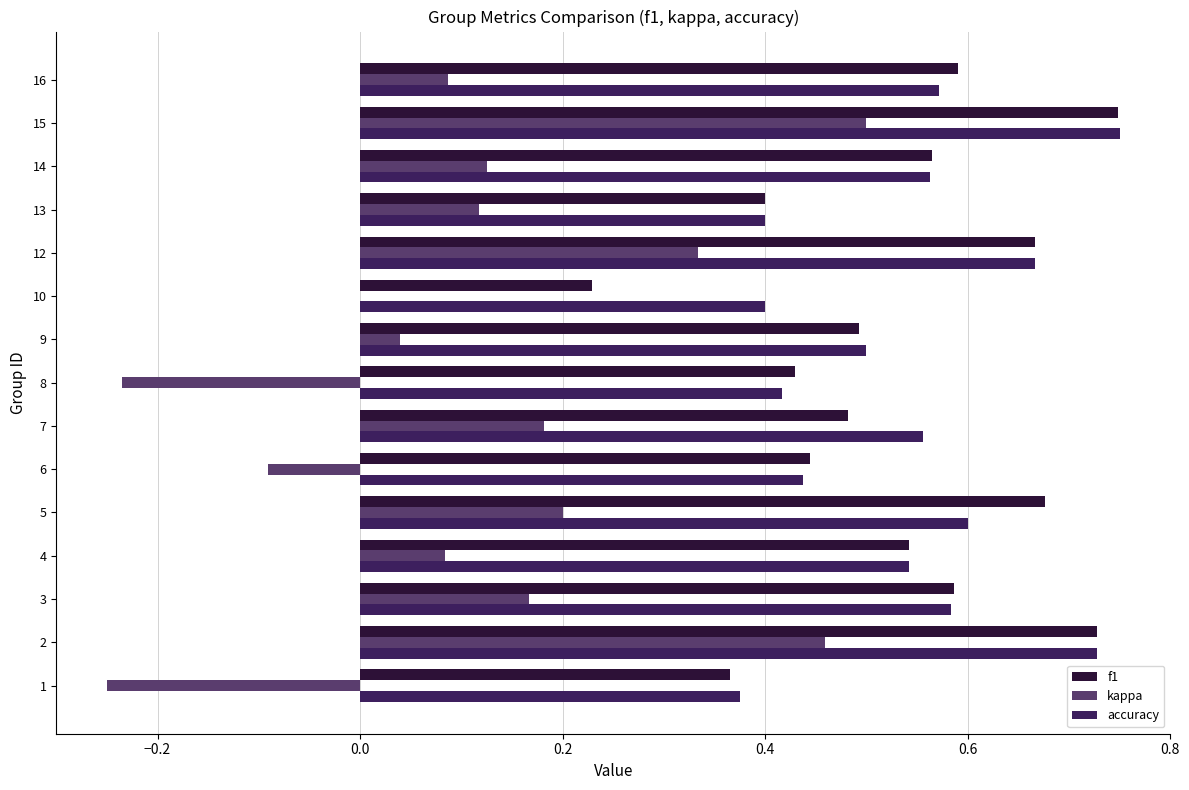

At which category is the sum across all series the highest?

15